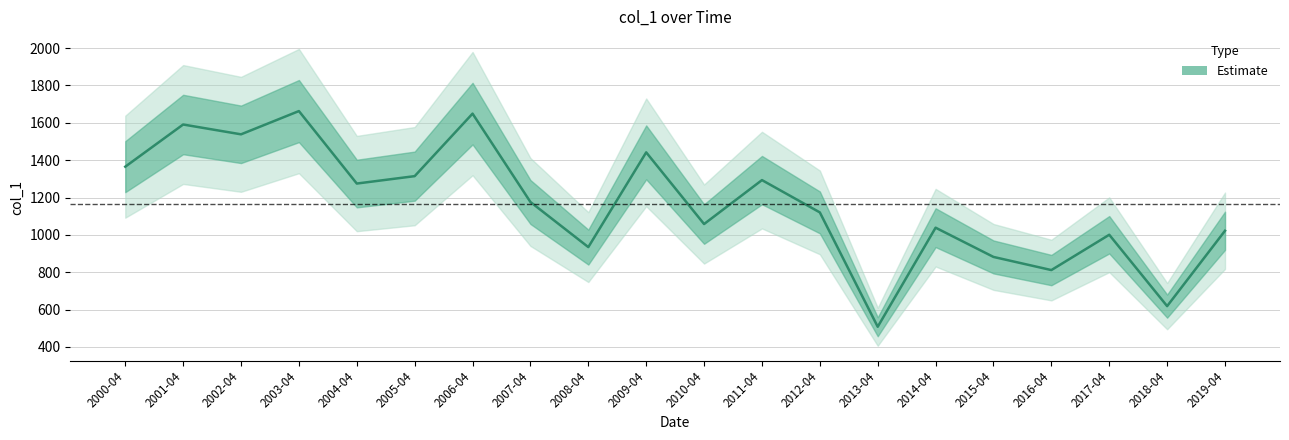

How many interior local peaks (higher than both neighbors) does the data have?

7